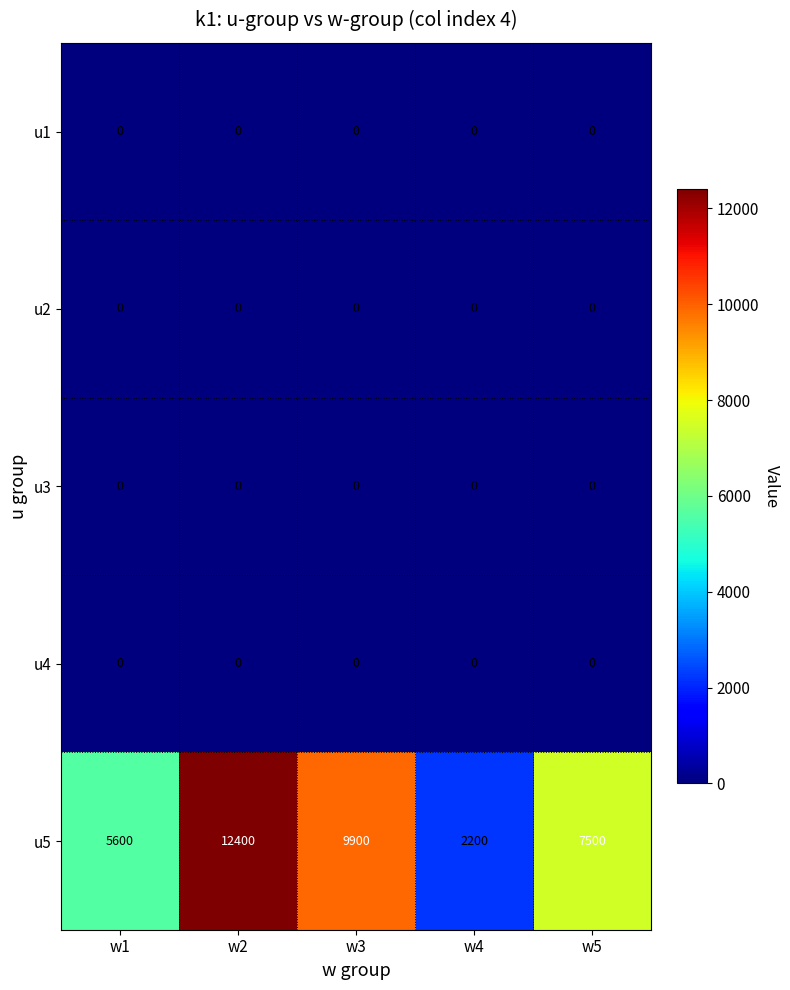

The u4 series shows 0 at w2. True or false?

True